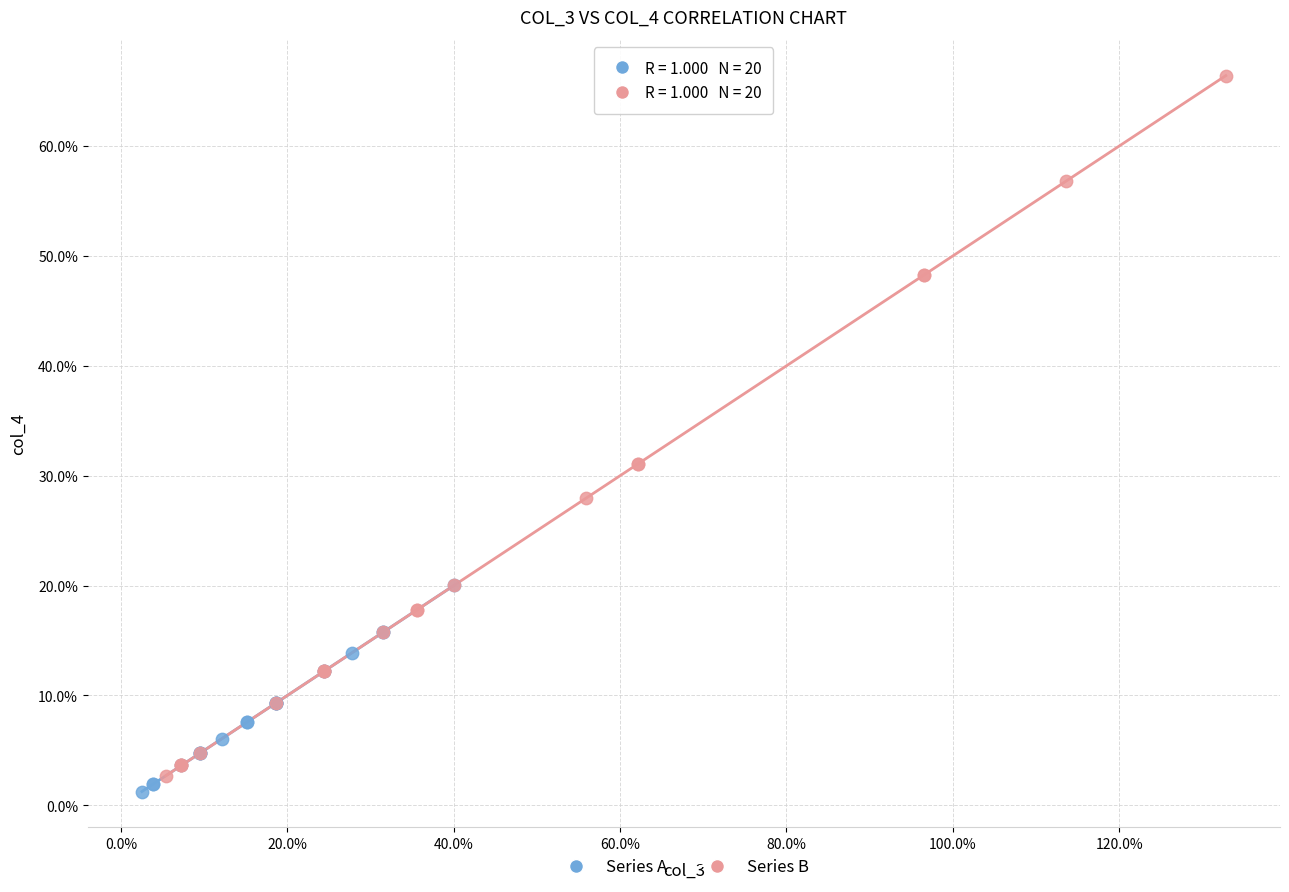

Which series contains the lowest Y value?

Series A